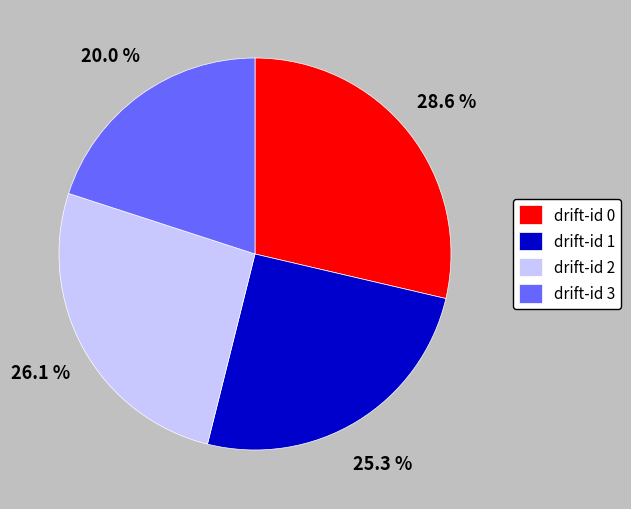

Is the sum of drift-id 1 and drift-id 0 greater than half?

Yes